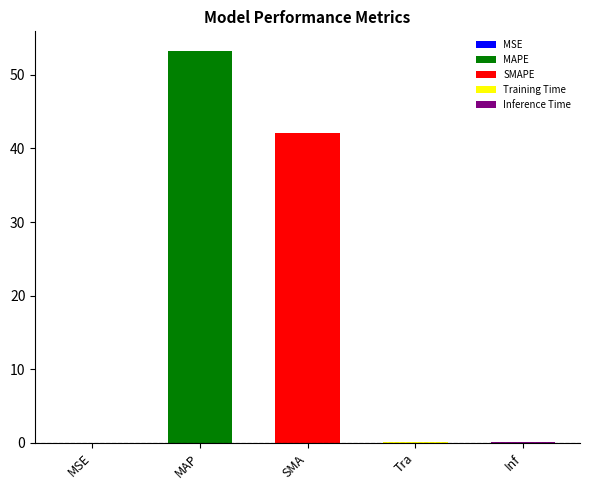

Reading left to right, extract all data points from this chart.

MSE=0.0	MAPE=53.2	SMAPE=42.1	Training Time=0.1	Inference Time=0.1